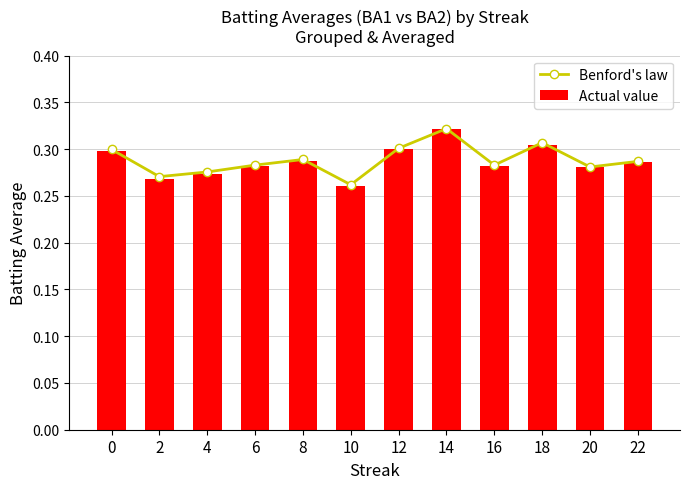

The value of Actual value at 6 is 0.1. True or false?

False